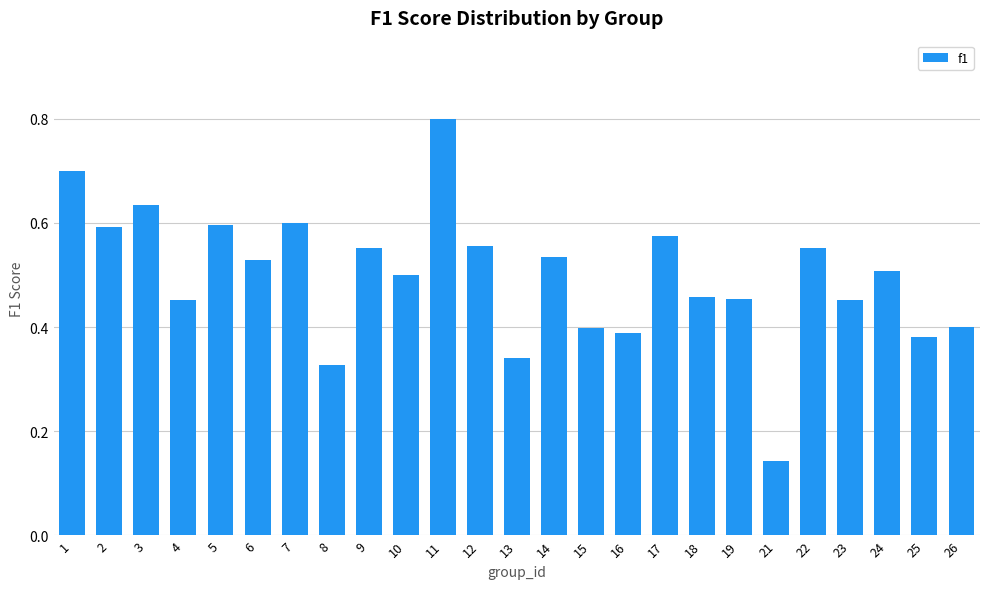

What is the sum of the values at 19 and 11?

1.3